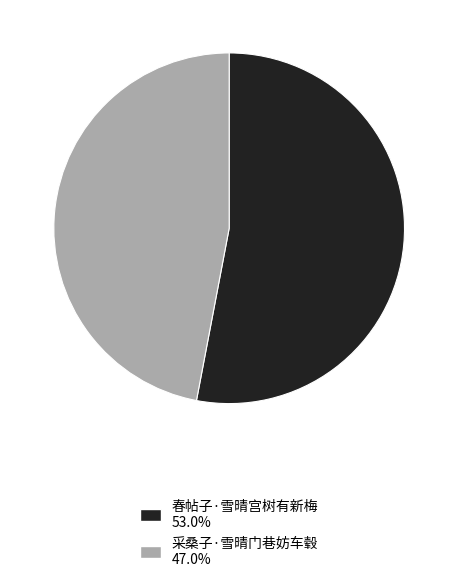

Is the sum of 采桑子·雪晴门巷妨车毂 and 春帖子·雪晴宫树有新梅 greater than half?

Yes